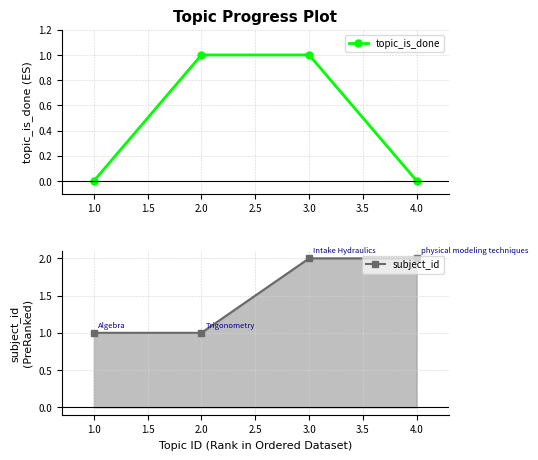

True or false: subject_id has more than 2 points higher than both neighbors.

False